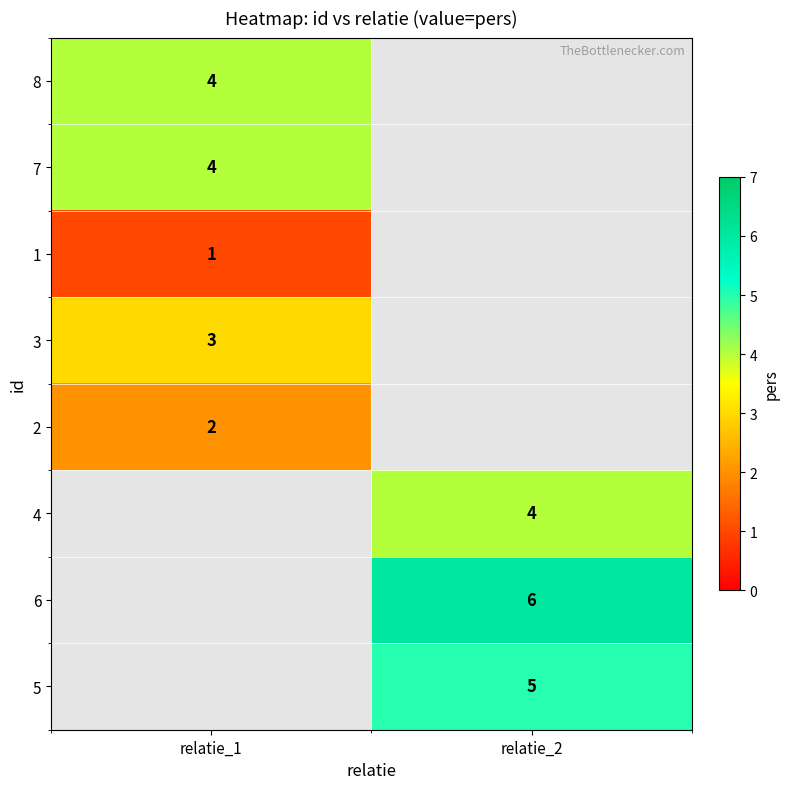

What is the maximum value shown in the chart?

6.0